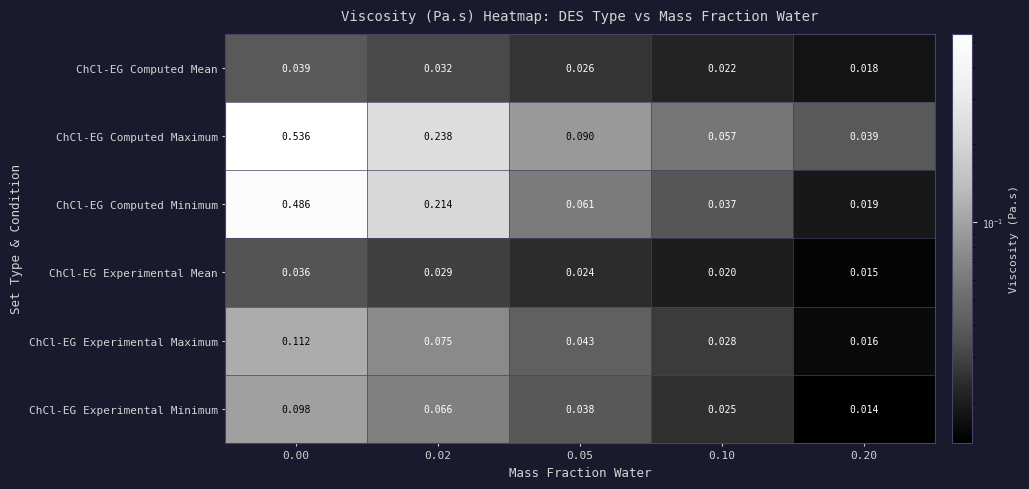

At how many categories does at least one series exceed 0?

5